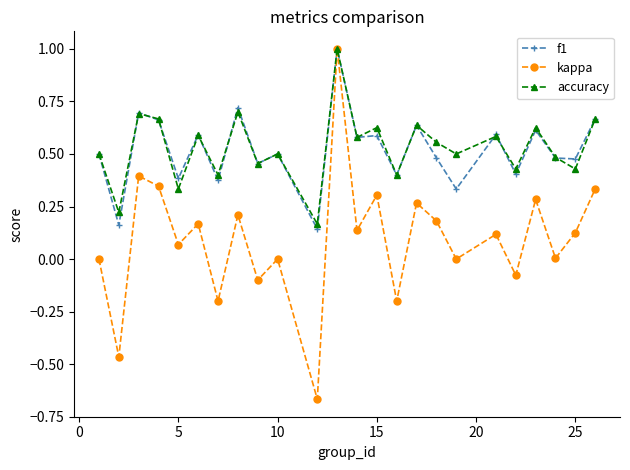

What is the value of the f1 point at the 12th from the left?

1.0